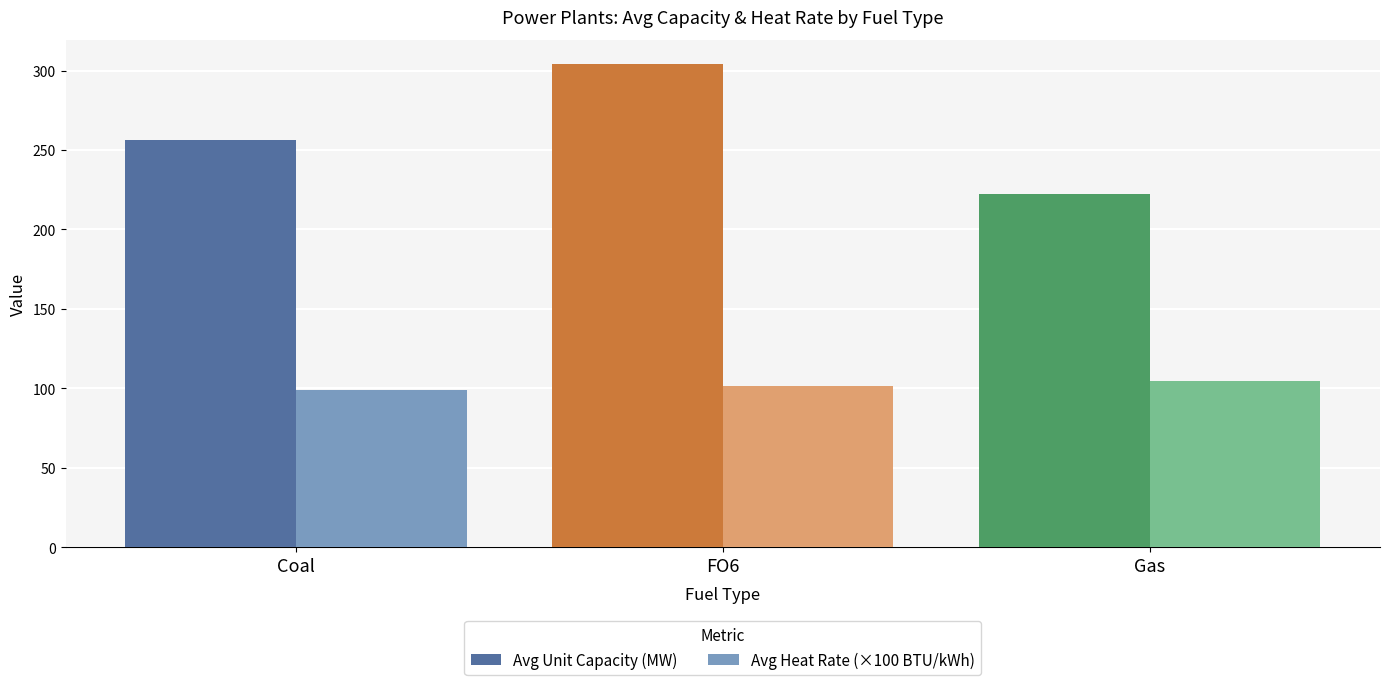

What is the total value across all series at FO6?

405.9